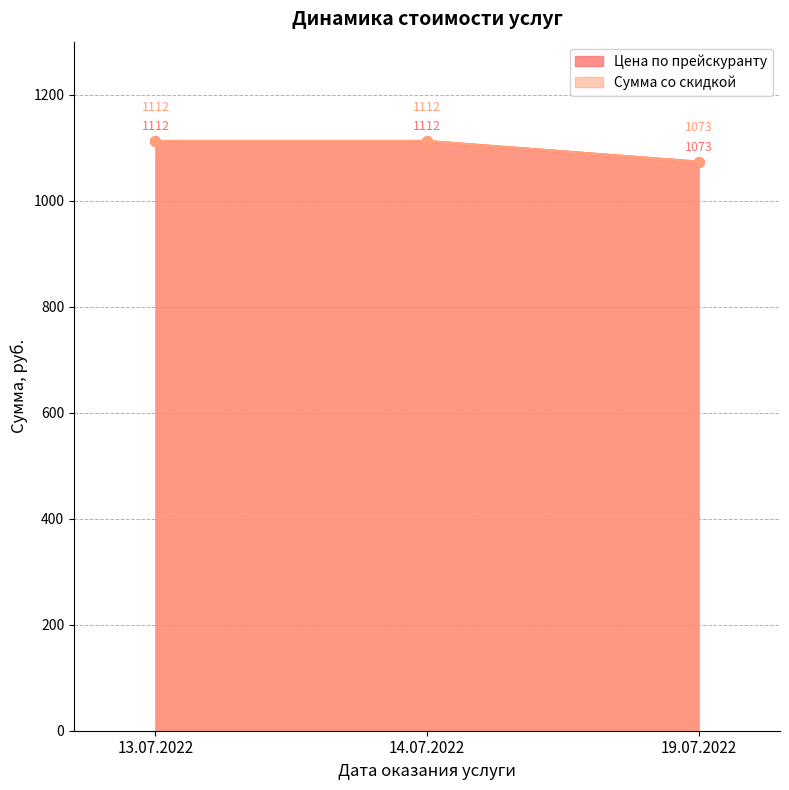

What is the value of the Сумма со скидкой point at the 3rd from the left?

1073